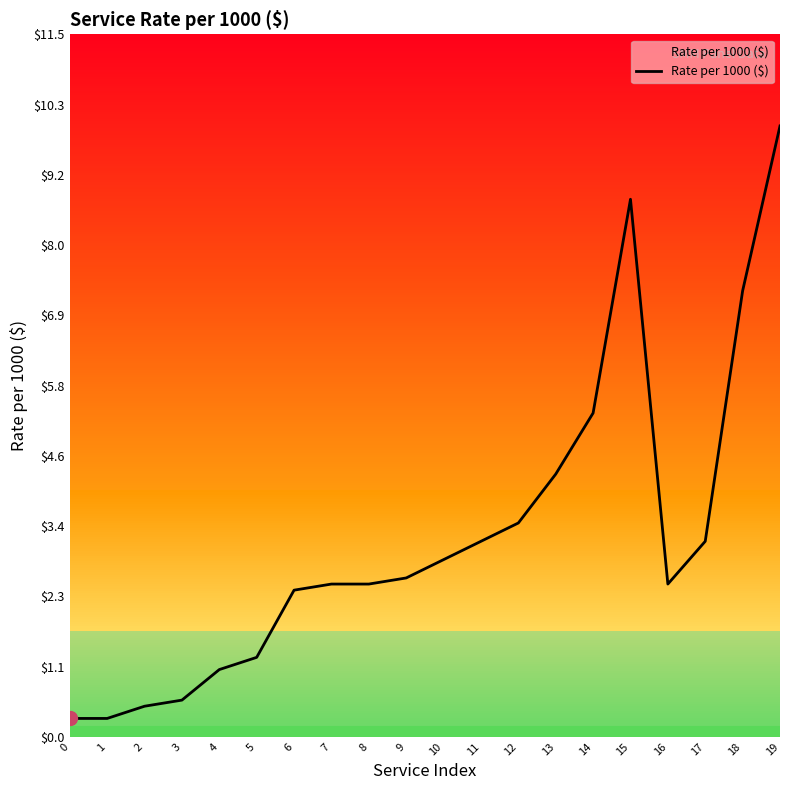

List the labels in order of value, smallest first.

0, 1, 2, 3, 4, 5, 6, 7, 8, 16, 9, 10, 11, 17, 12, 13, 14, 18, 15, 19